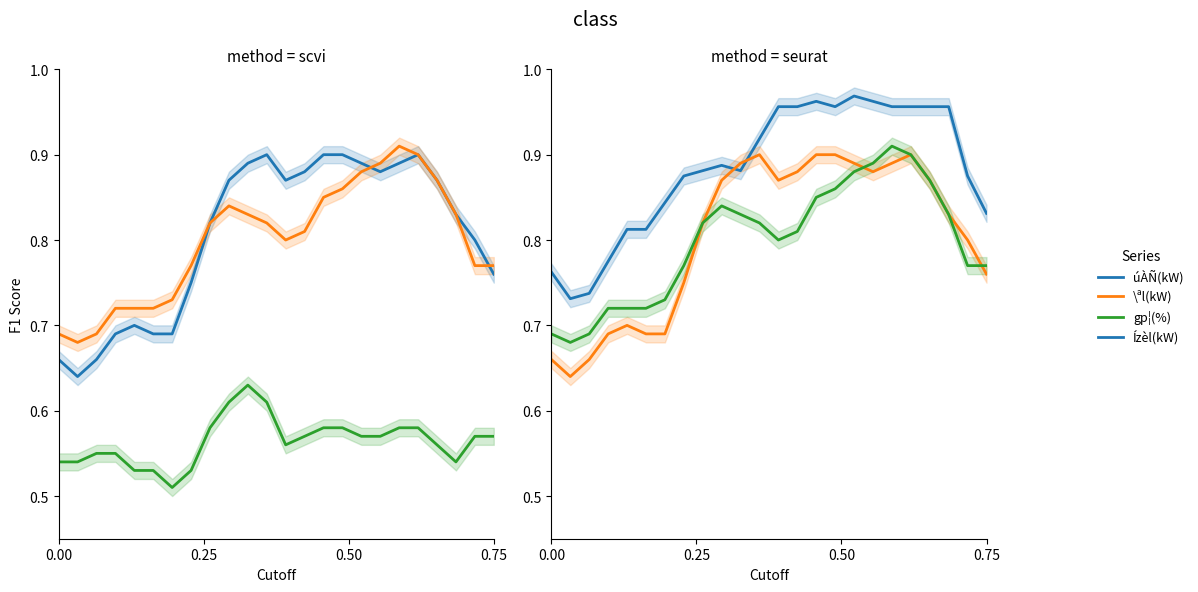

At how many categories does at least one series exceed 0?

24